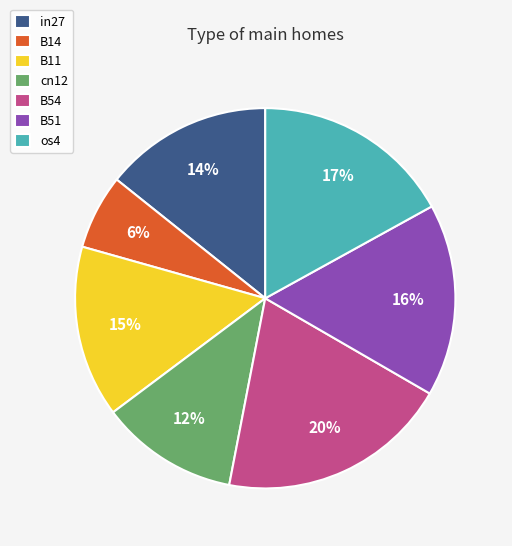

To the nearest percent, what is the average slice percentage?

14%